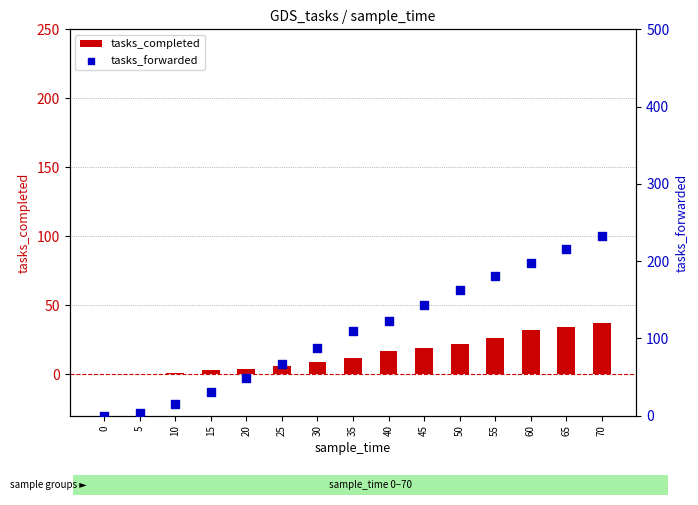

Which series has the largest total across all categories?

tasks_forwarded